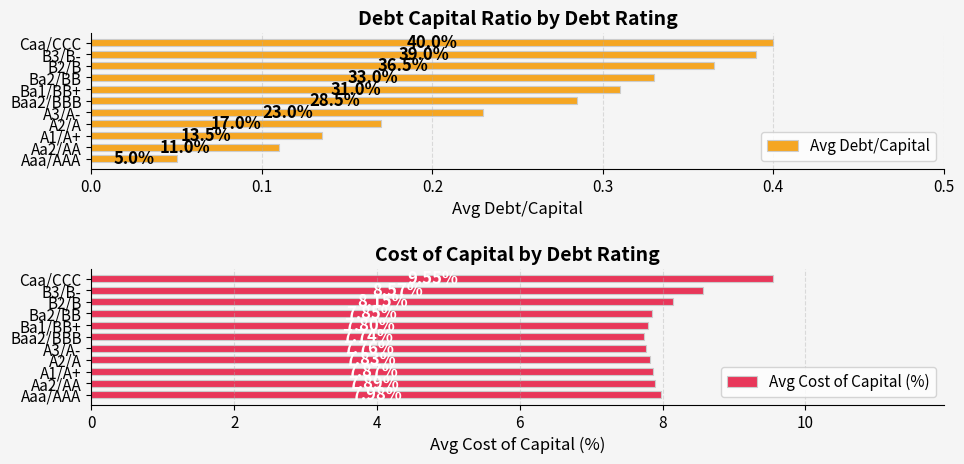

What is the difference between the maximum and second lowest values in the Avg Cost of Capital (%) series?

1.8